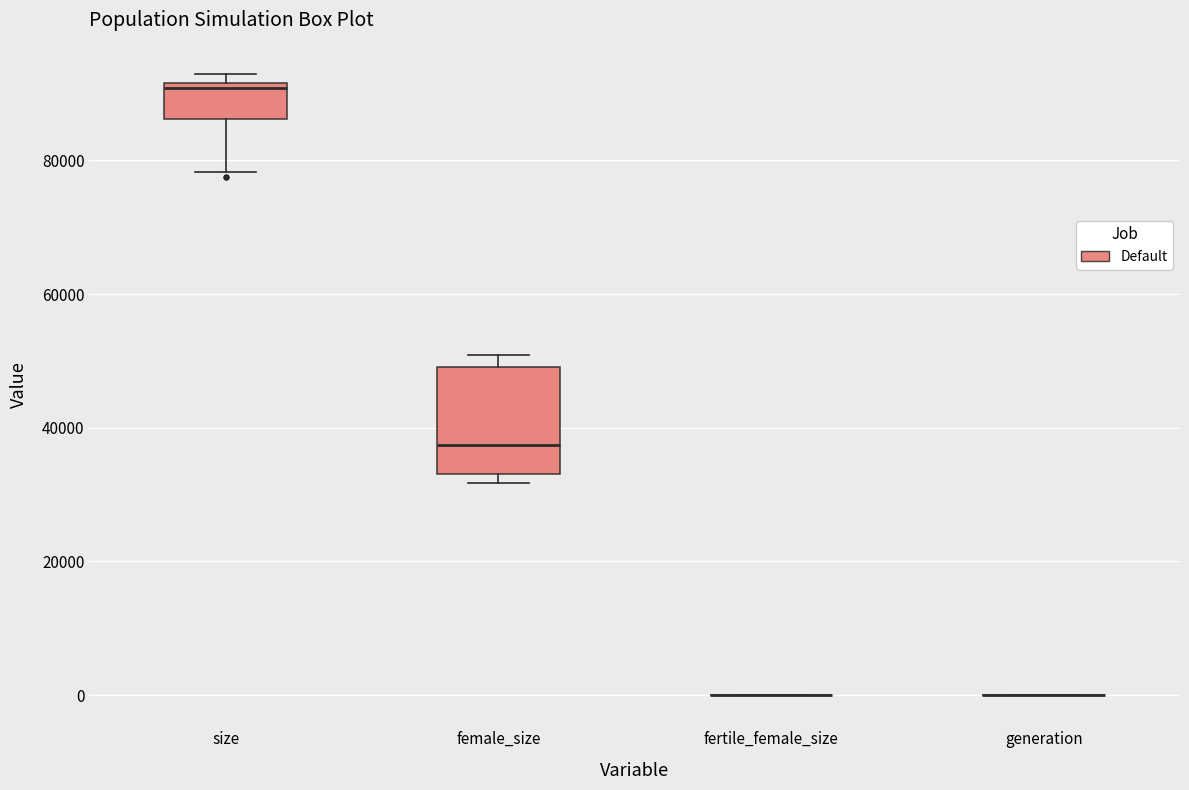

Reading left to right, read every box against the y-axis: the position of its median line, the range the box covers, and the ends of its whiskers. The values are not printed on the chart, so give them approximately, as read against the axis.

size: median 90000, box 86000 to 92000, whiskers 78000 to 92000 (just above the box's upper edge)
female_size: median 38000, box 34000 to 50000, whiskers 32000 to 50000 (just above the box's upper edge)
fertile_female_size: box collapsed to a line at 0, whiskers 0 to 0
generation: box collapsed to a line at 0, whiskers 0 to 0